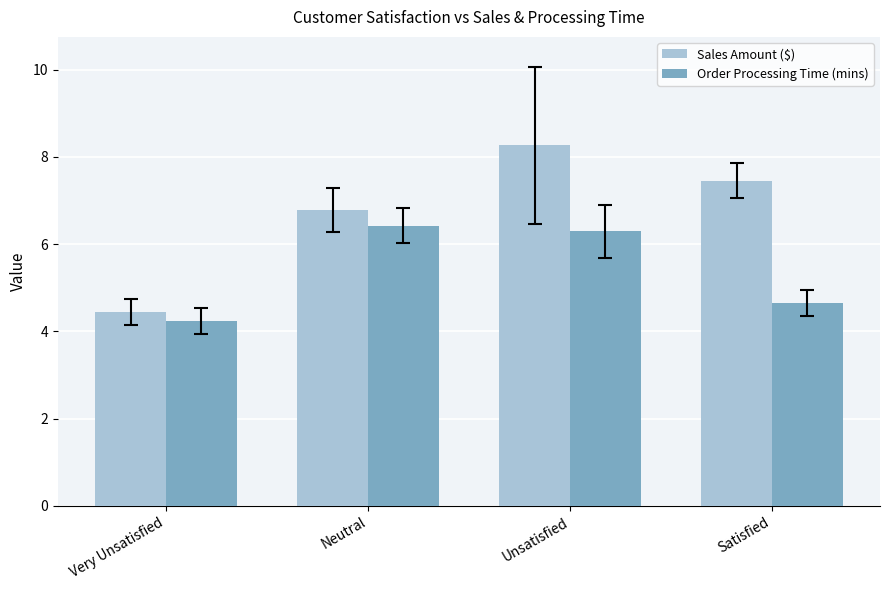

The Order Processing Time (mins) series shows 4.2 at Very Unsatisfied. True or false?

True